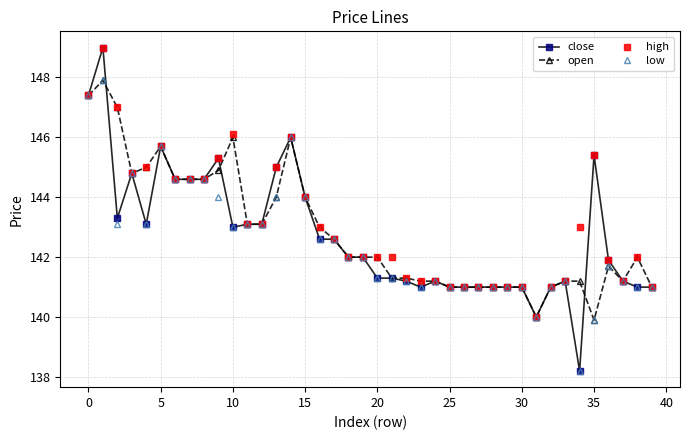

True or false: high has more than 2 points higher than both neighbors.

True